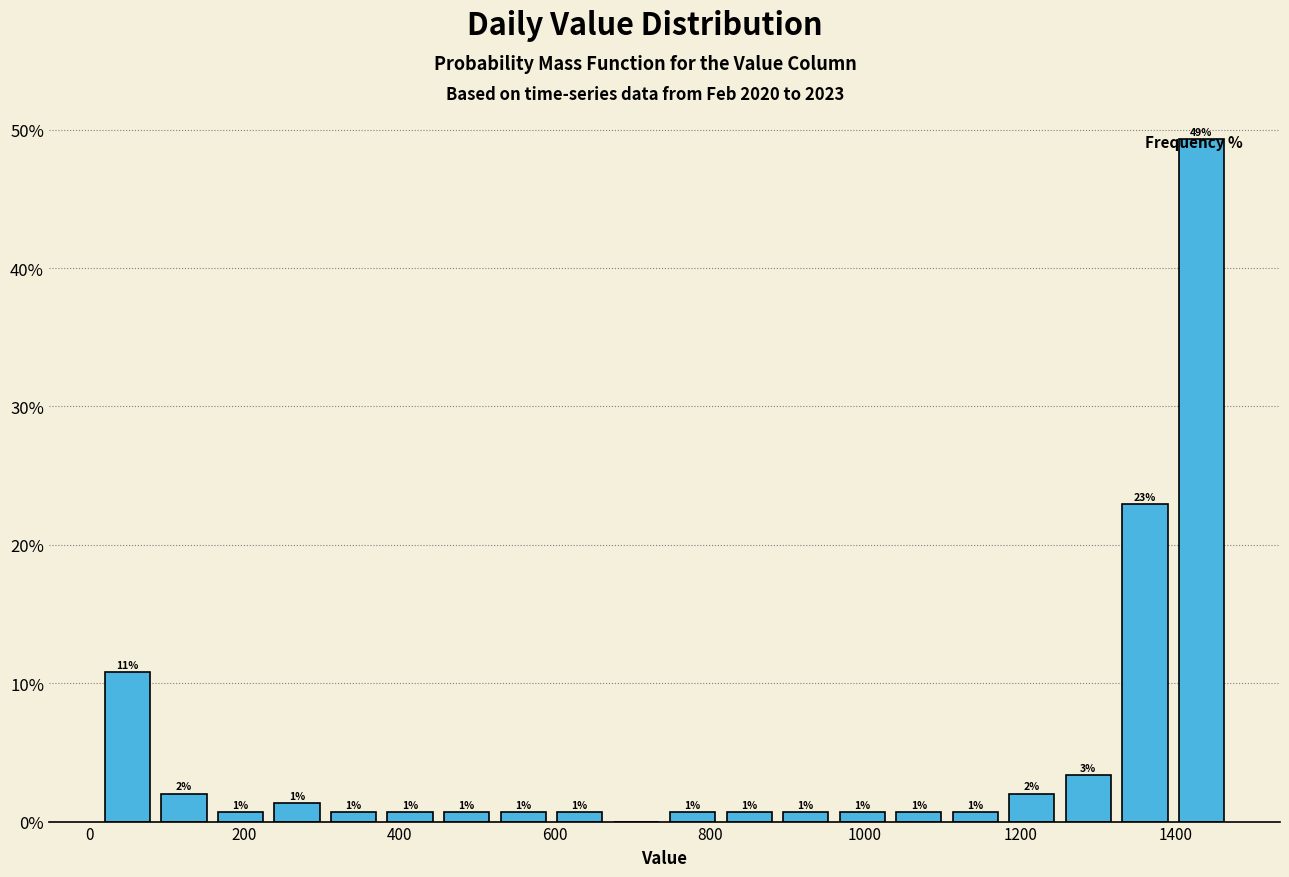

Around what value on the x-axis is the tallest bar? Give the approximate position of its centre, as read against the axis.

1440